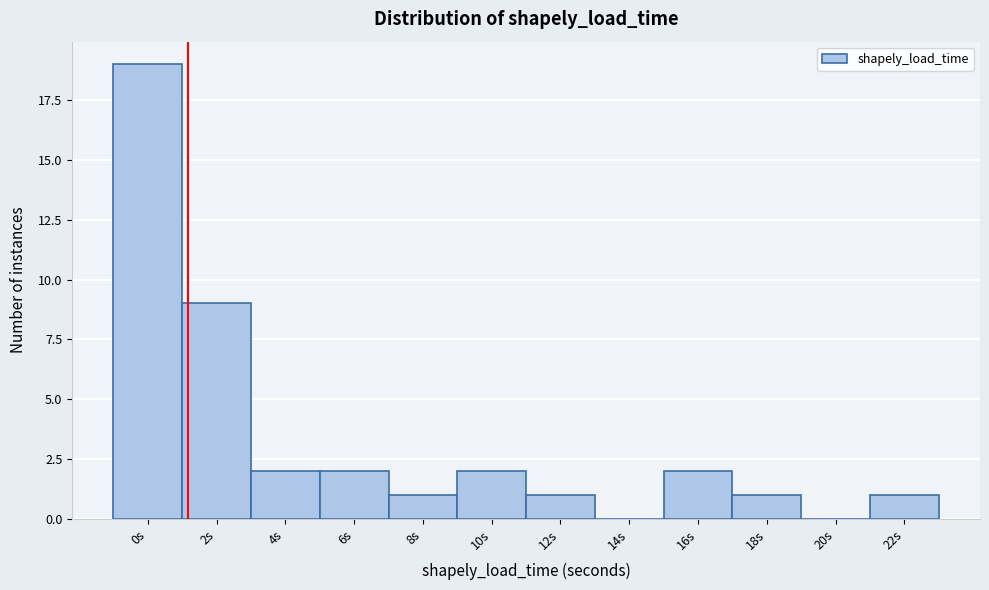

Reading right to left, what are all the values shown in this chart?

22s=1	20s=0	18s=1	16s=2	14s=0	12s=1	10s=2	8s=1	6s=2	4s=2	2s=9	0s=19